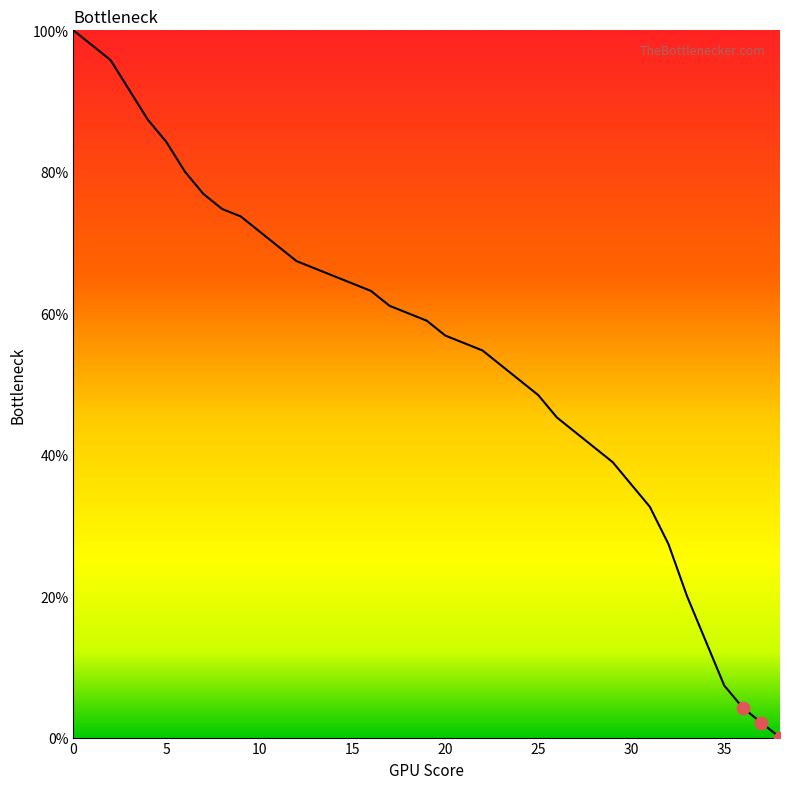

What is the greatest value displayed?

100.0